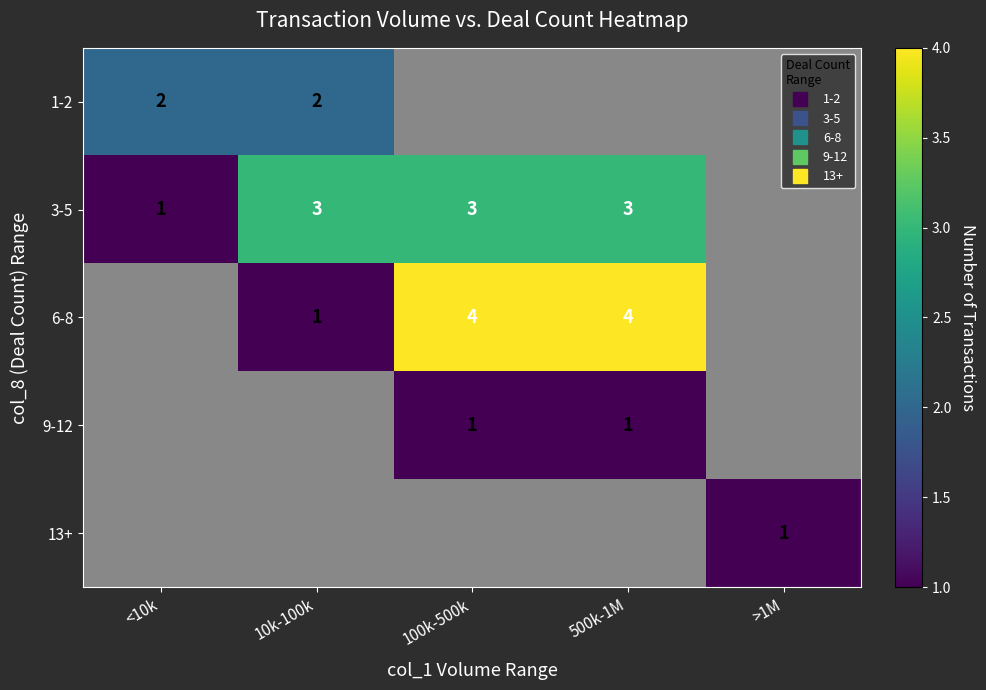

The value of 9-12 at 100k-500k is 1.0. True or false?

True